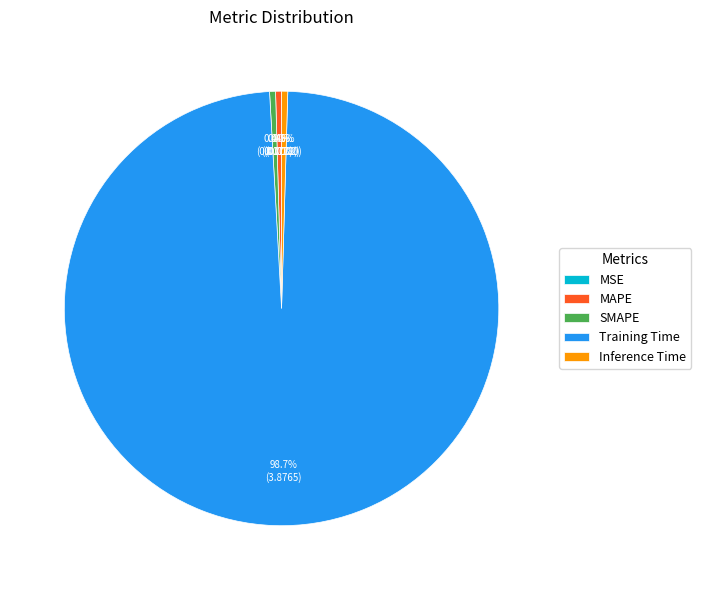

Is there a majority slice in this chart?

Yes